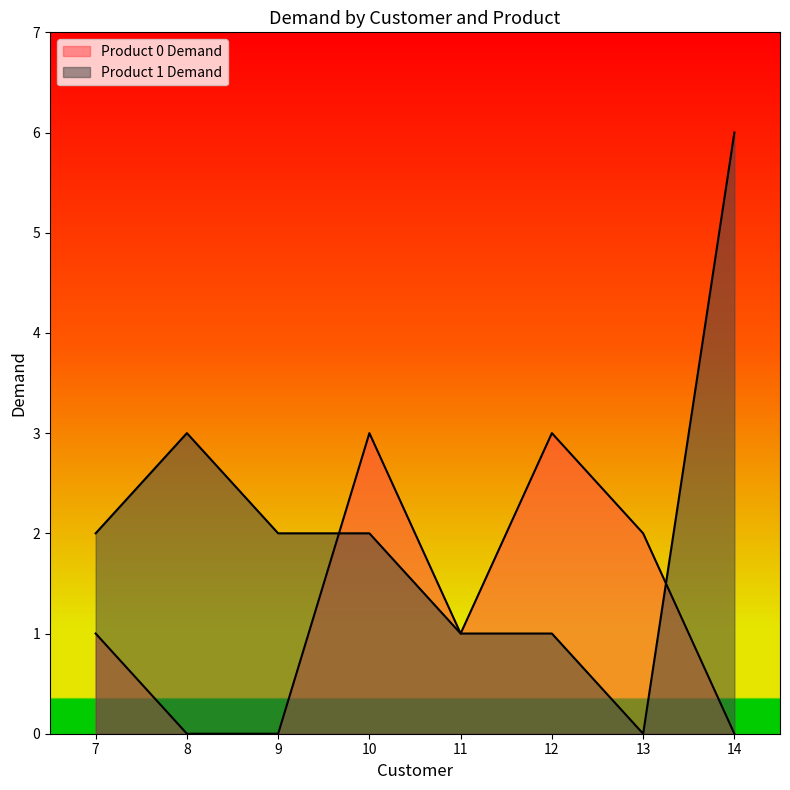

The Product 0 Demand series shows 0 at 9. True or false?

True